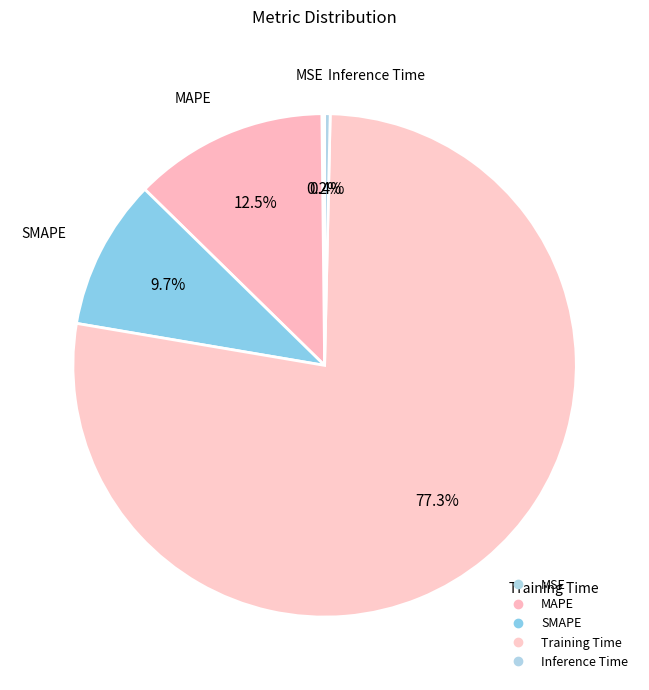

Which slice is the largest?

Training Time